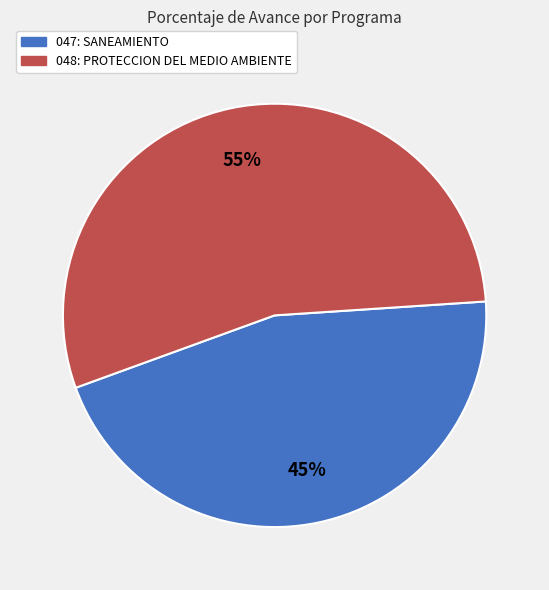

Count the number of slices in the pie.

2